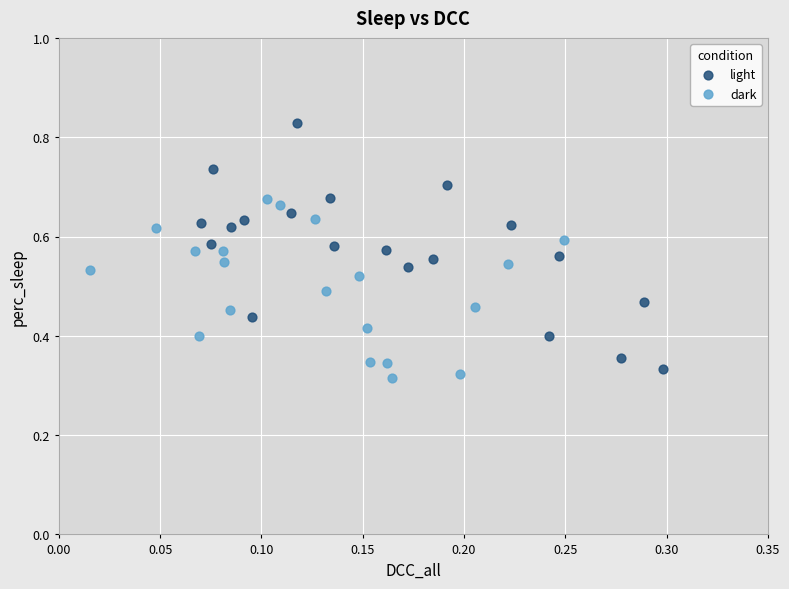

Which series contains the lowest Y value?

dark